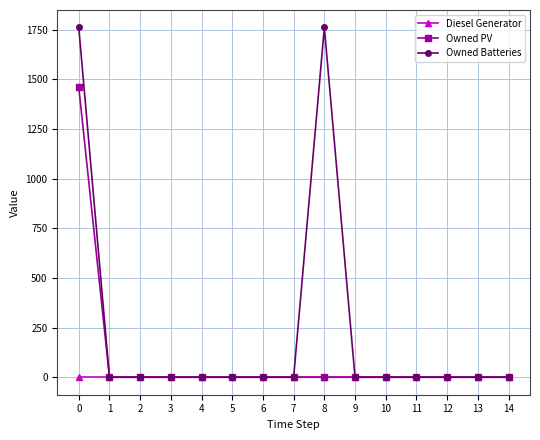

The value of Owned Batteries at 3 is 0. True or false?

True